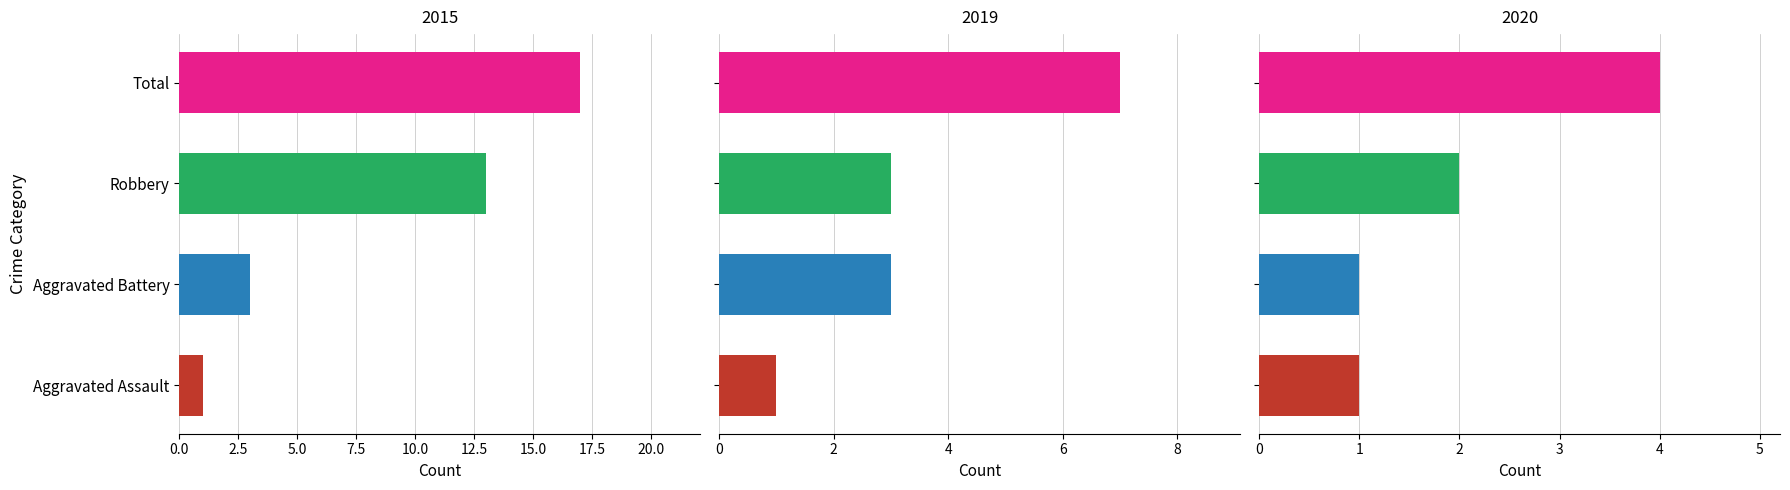

How many 2020 values are between 1 and 4?

4